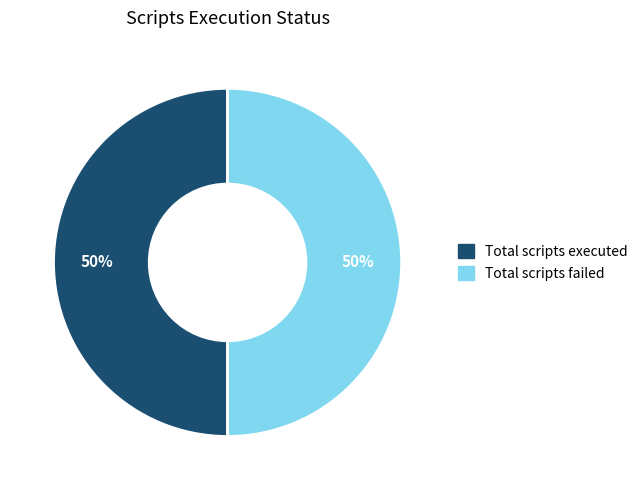

To the nearest percent, what is the average slice percentage?

50%